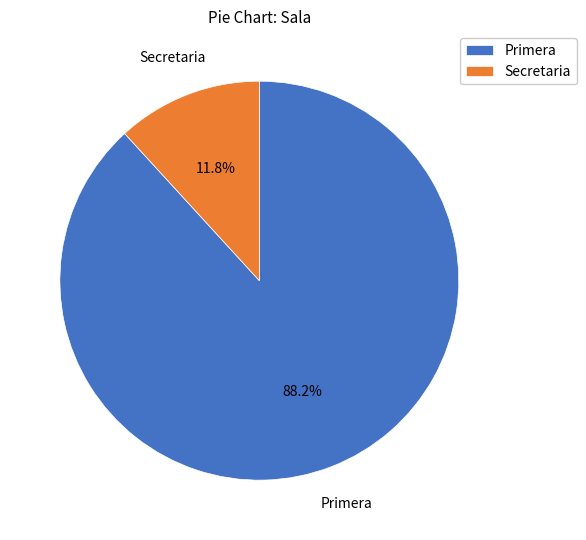

Which has a higher value, Secretaria or Primera?

Primera